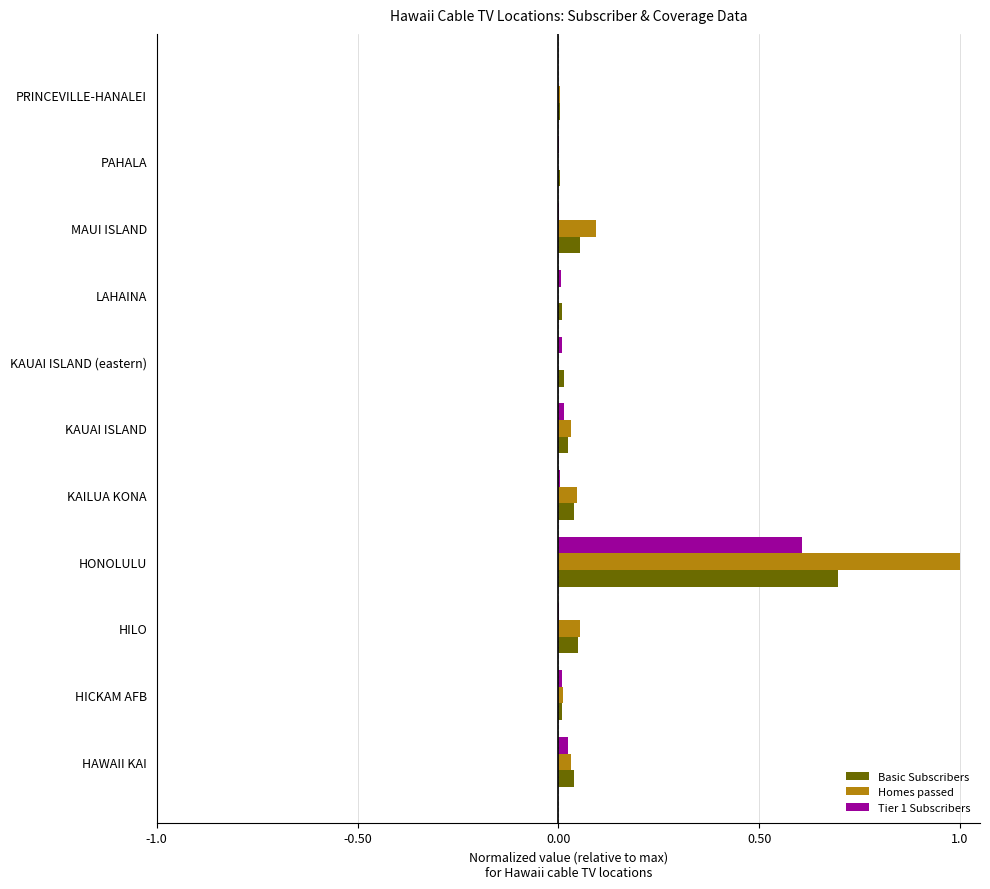

Is it true that Homes passed equals 0.0 at PRINCEVILLE-HANALEI?

True